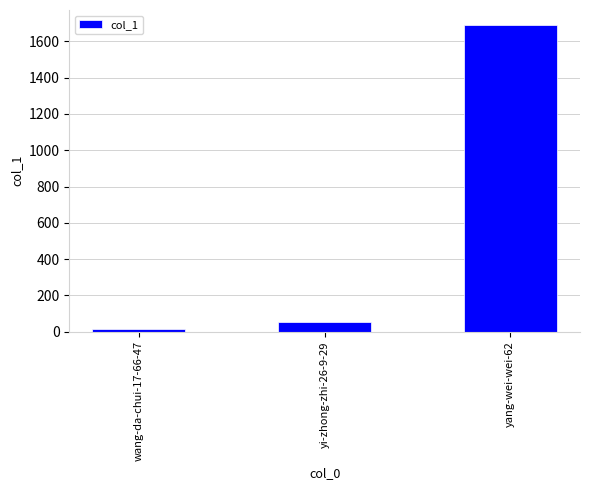

How many values are below 55?

1